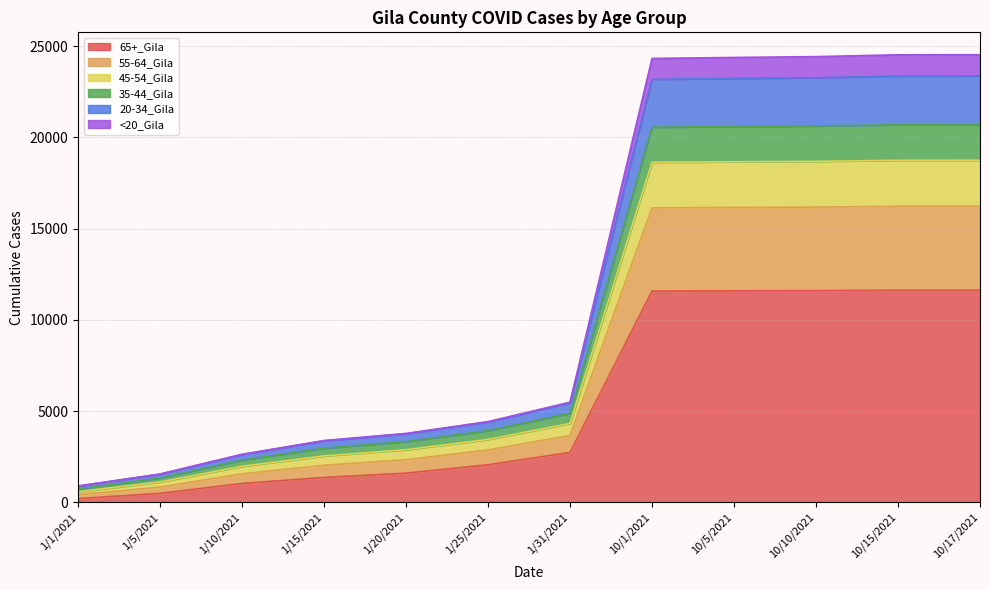

Where is 45-54_Gila nearest to the value 10713?

1/31/2021